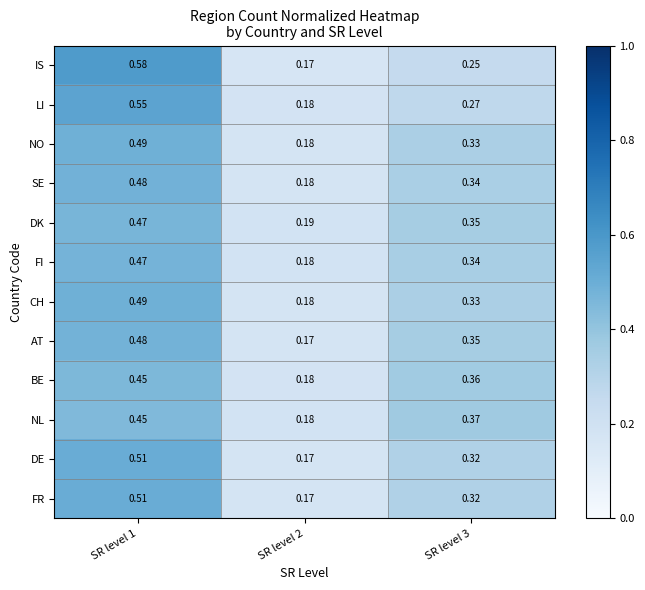

Between SR level 2 and SR level 3, which series saw the biggest shift?

NL